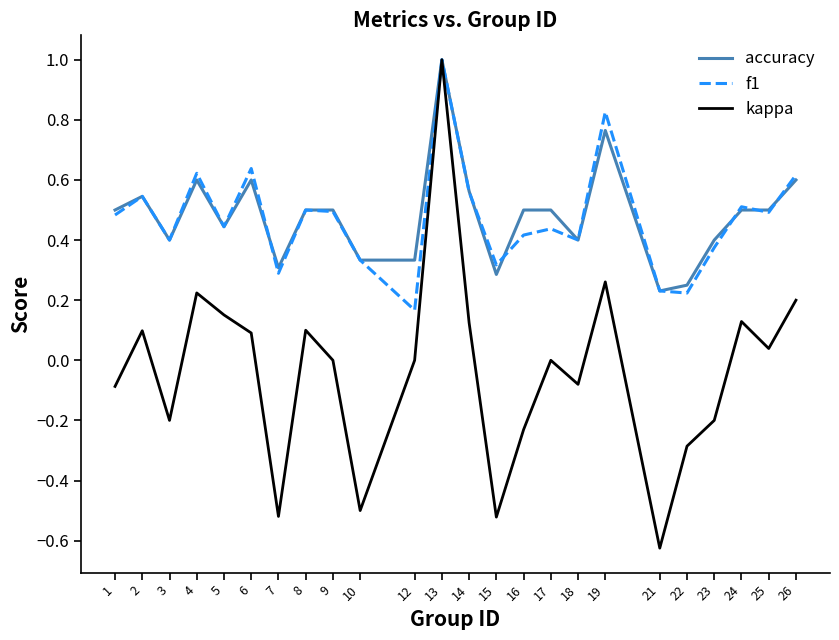

Which series changed the most between 22 and 26?

kappa